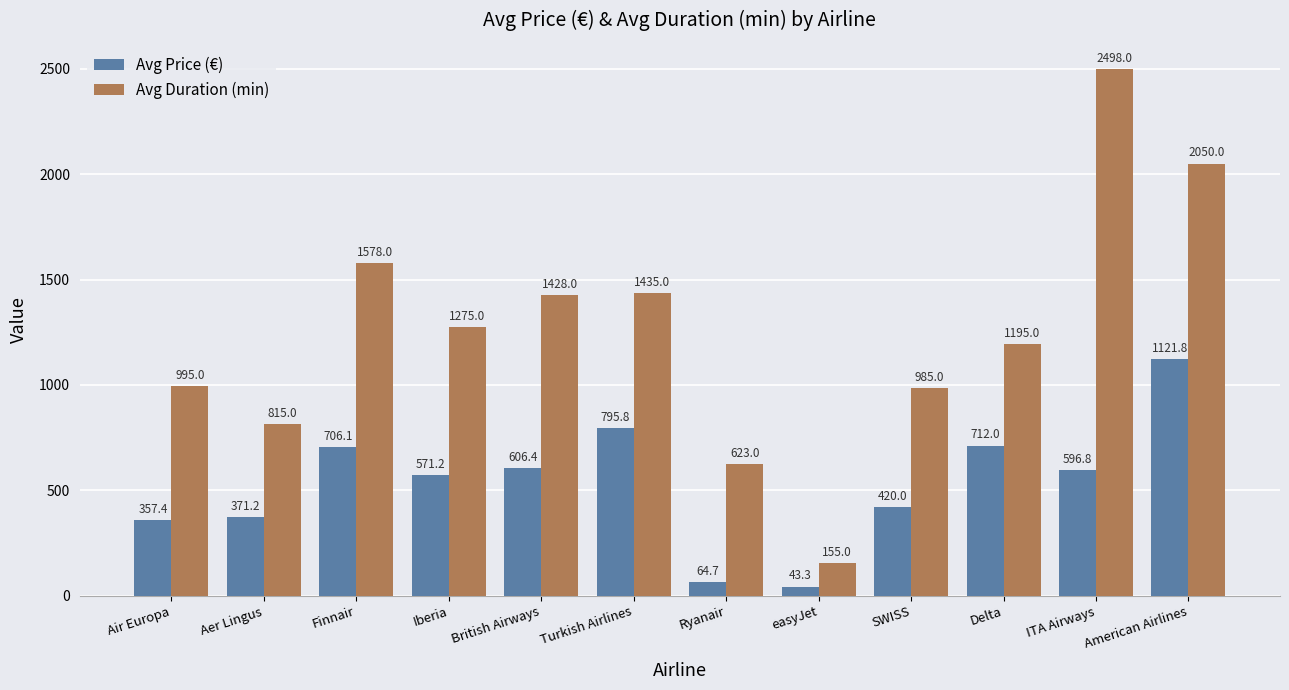

Reading left to right, transcribe all the data shown in this chart.

Avg Price (€): 357.4	371.2	706.1	571.2	606.4	795.8	64.7	43.3	420.0	712.0	596.8	1121.8
Avg Duration (min): 995.0	815.0	1578.0	1275.0	1428.0	1435.0	623.0	155.0	985.0	1195.0	2498.0	2050.0